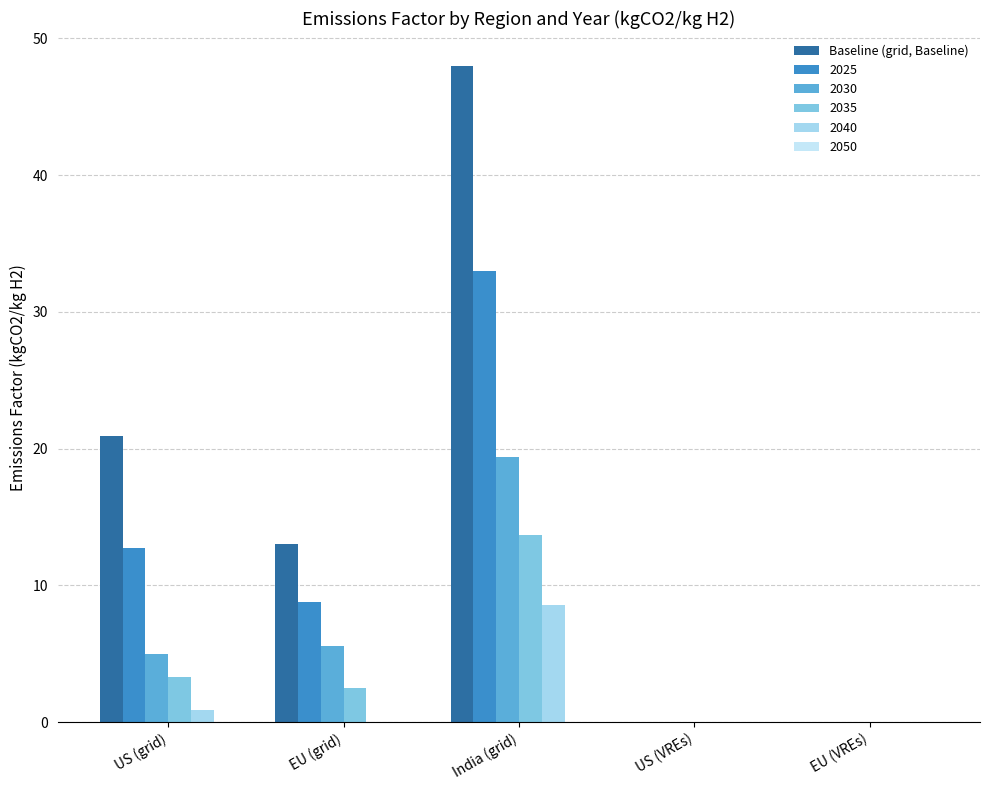

How many distinct data groups are displayed?

5